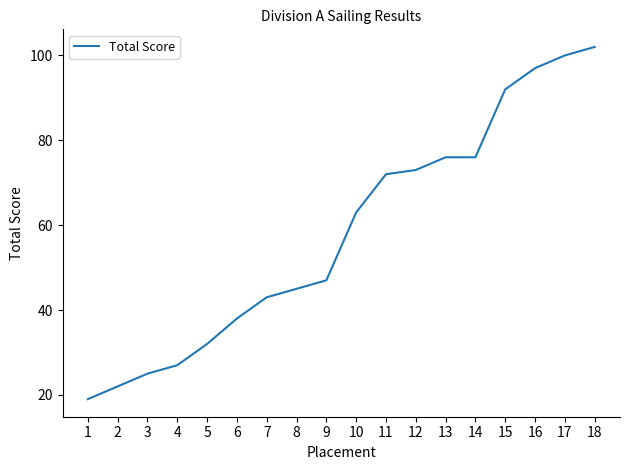

What value does the data have at 6, to the nearest 5?

40